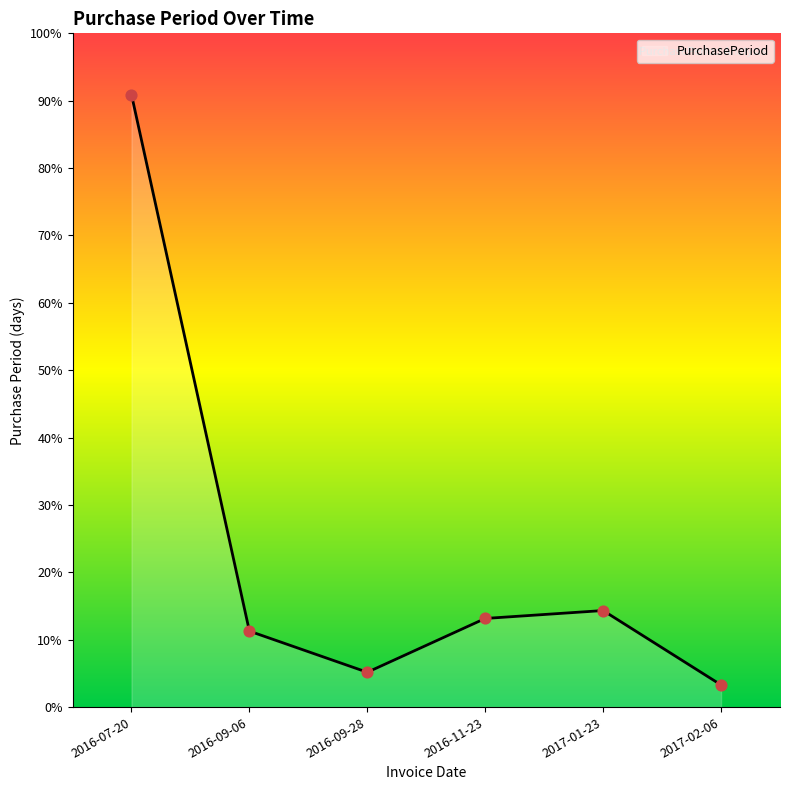

Approximately how many times larger is the value at 2017-01-23 compared to 2016-09-28?

2.8